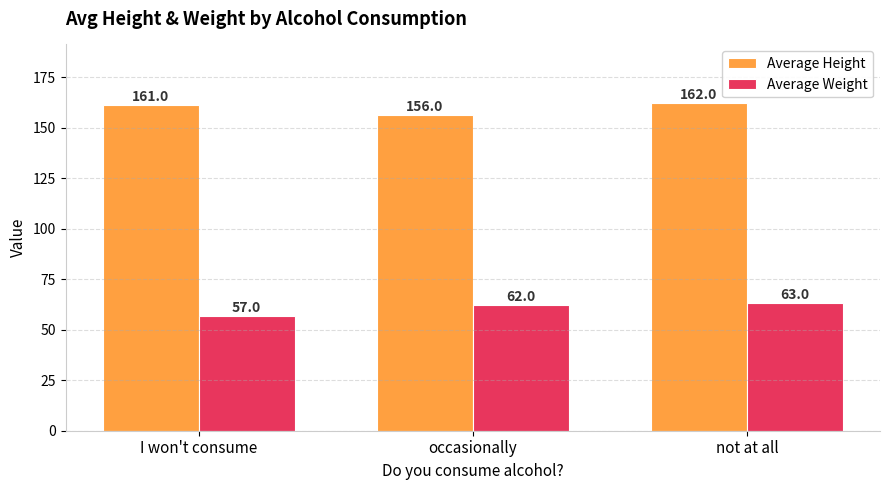

What is the difference between the Average Height values at not at all and I won't consume?

1